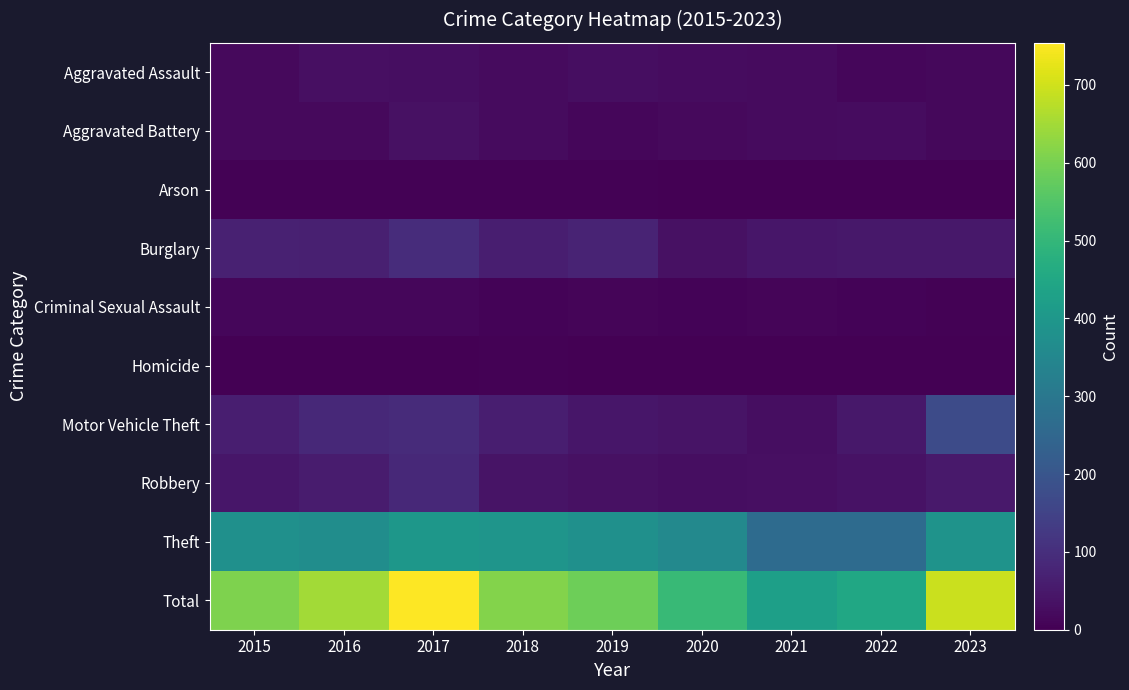

Which category has the lowest value across all series?

2023